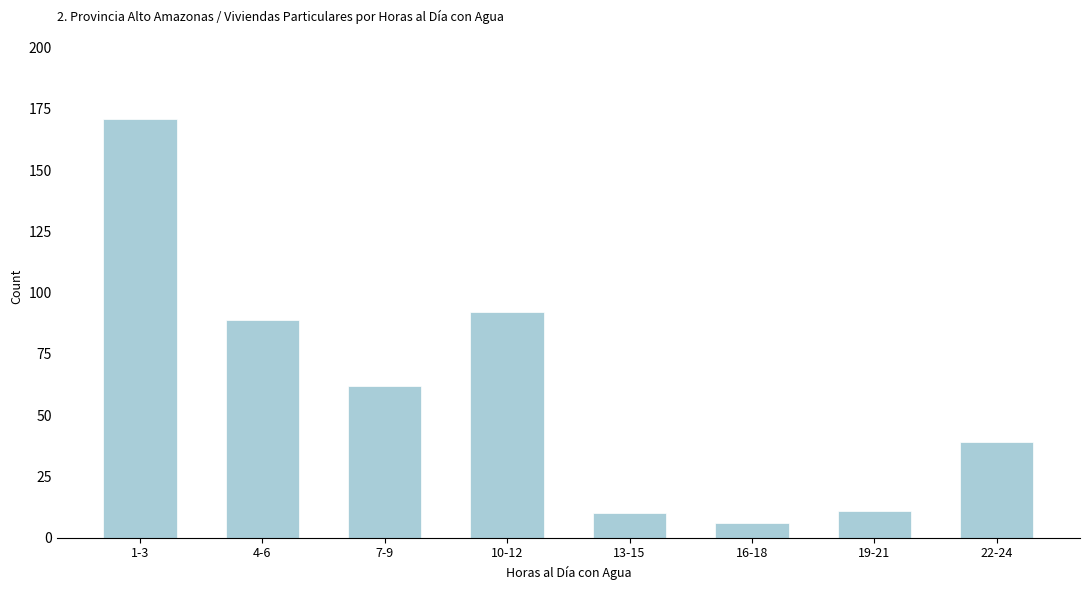

Reading right to left, extract all data points from this chart.

22-24=39	19-21=11	16-18=6	13-15=10	10-12=92	7-9=62	4-6=89	1-3=171